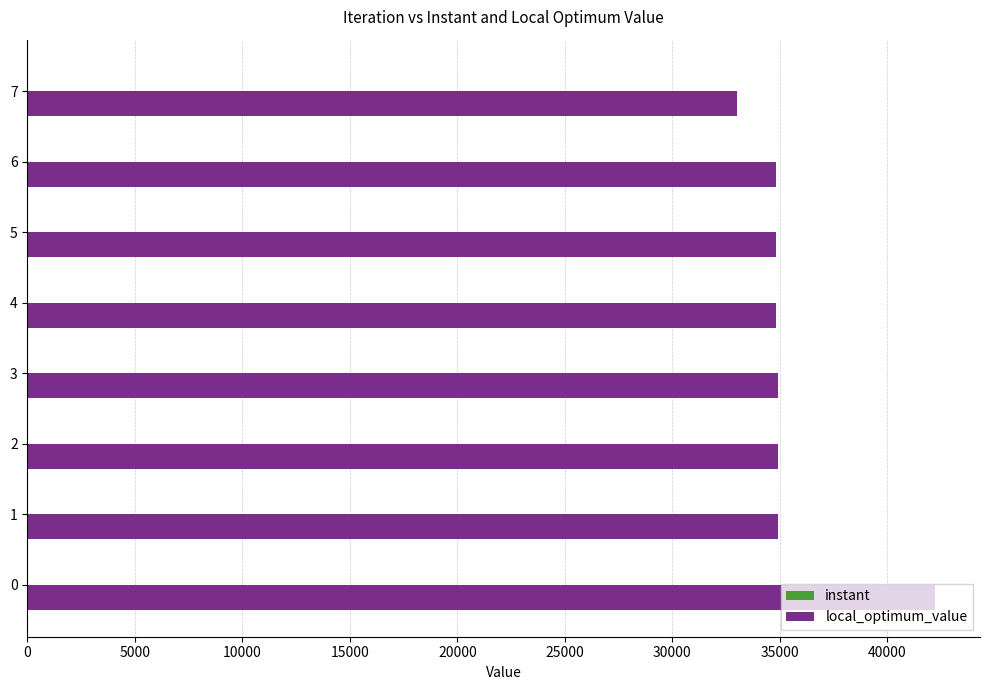

True or false: local_optimum_value has a value of 21375.0 at 0.

False